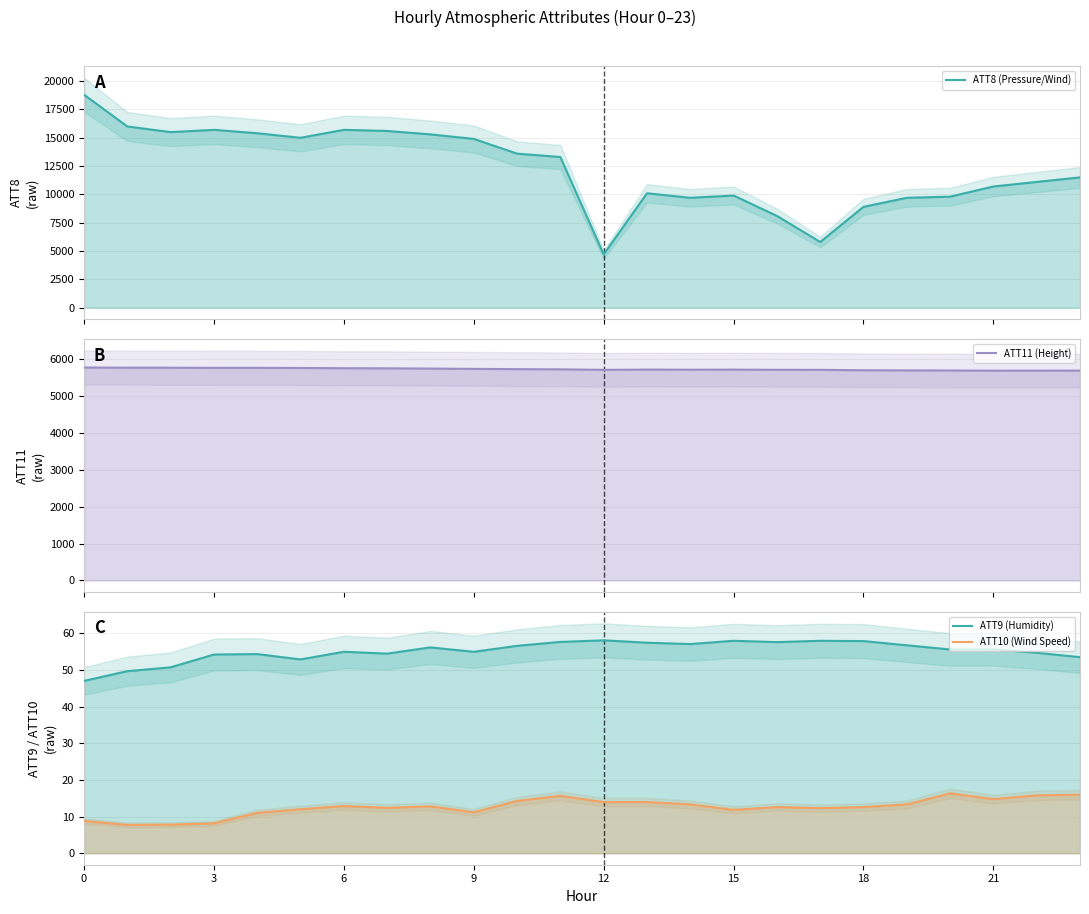

What is the greatest value displayed?

18800.0